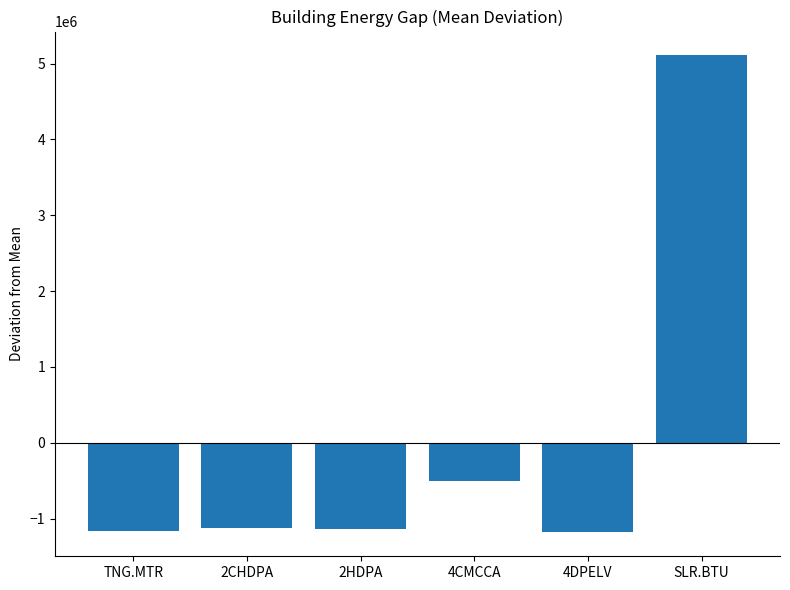

How many negative values are there?

5